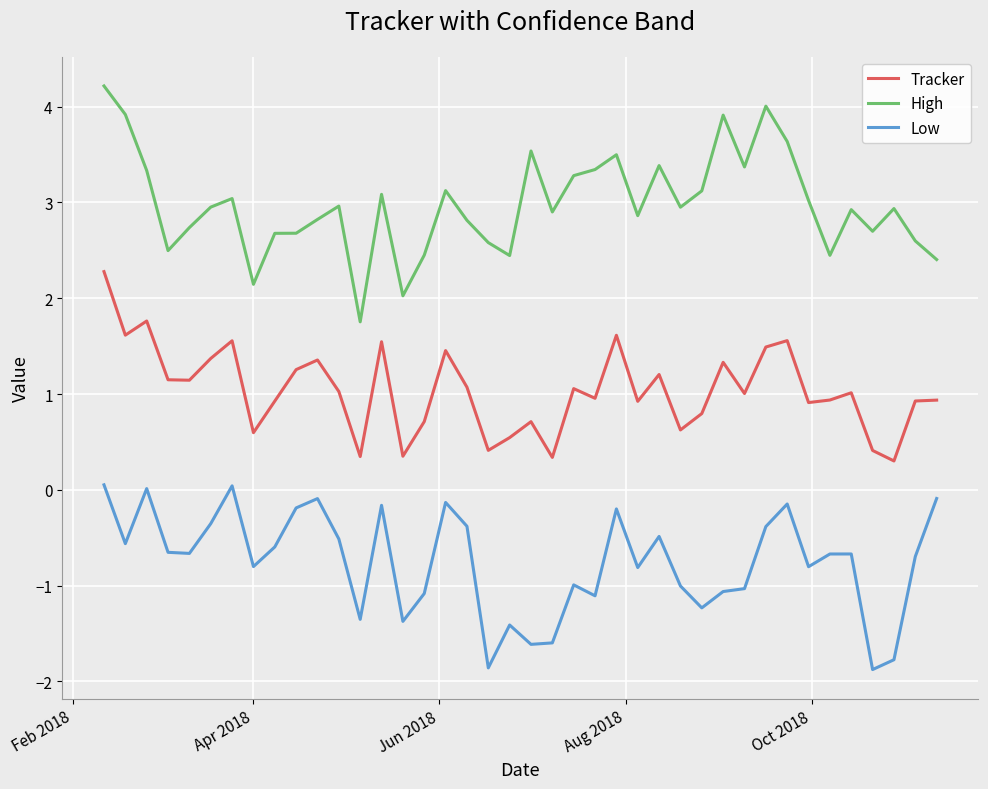

What is the smallest value displayed?

-1.9